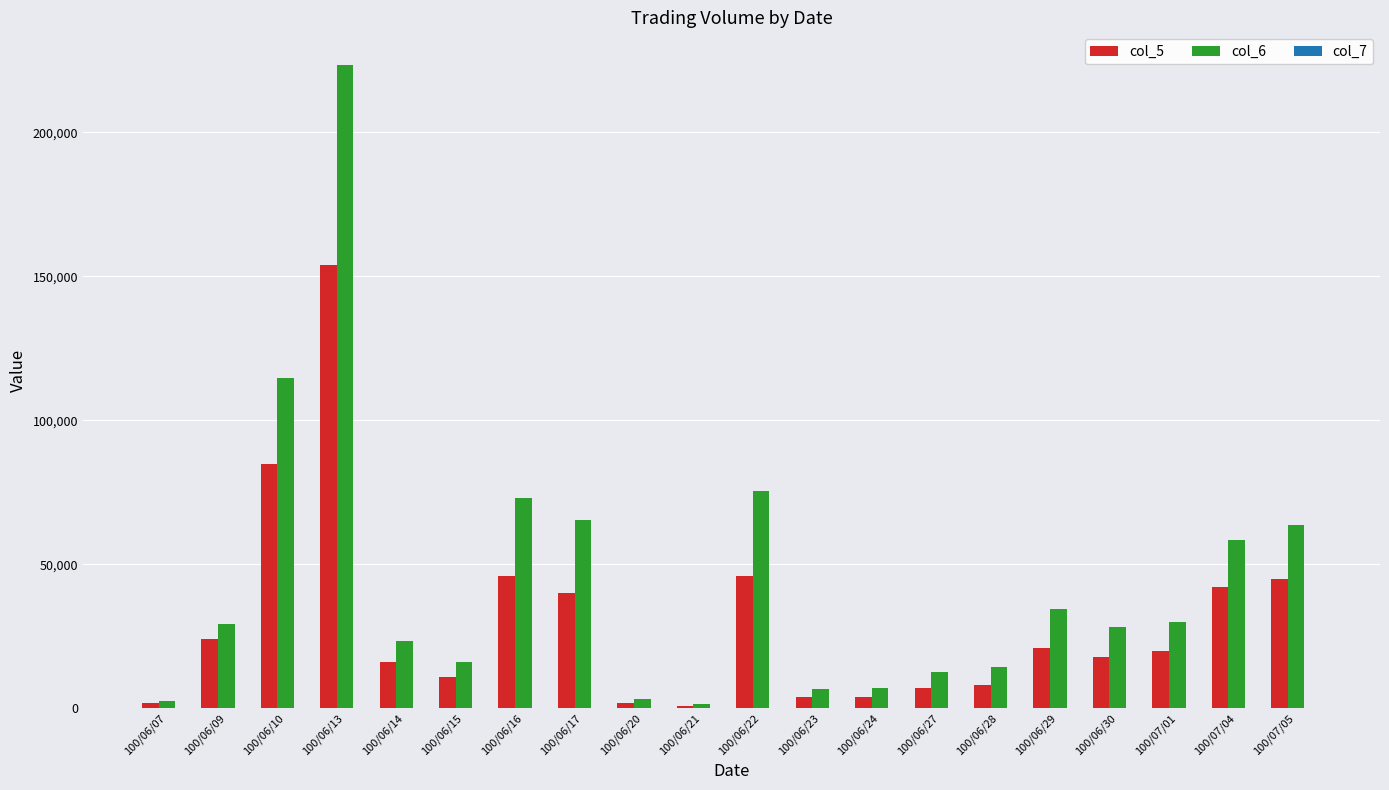

At which category does the chart reach its peak across all series?

100/06/13